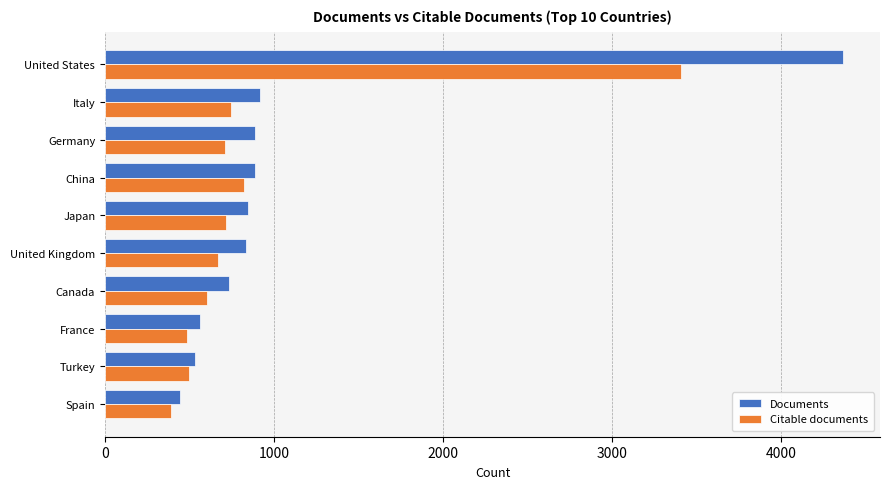

Rank the series by their maximum value, from highest to lowest.

Documents, Citable documents